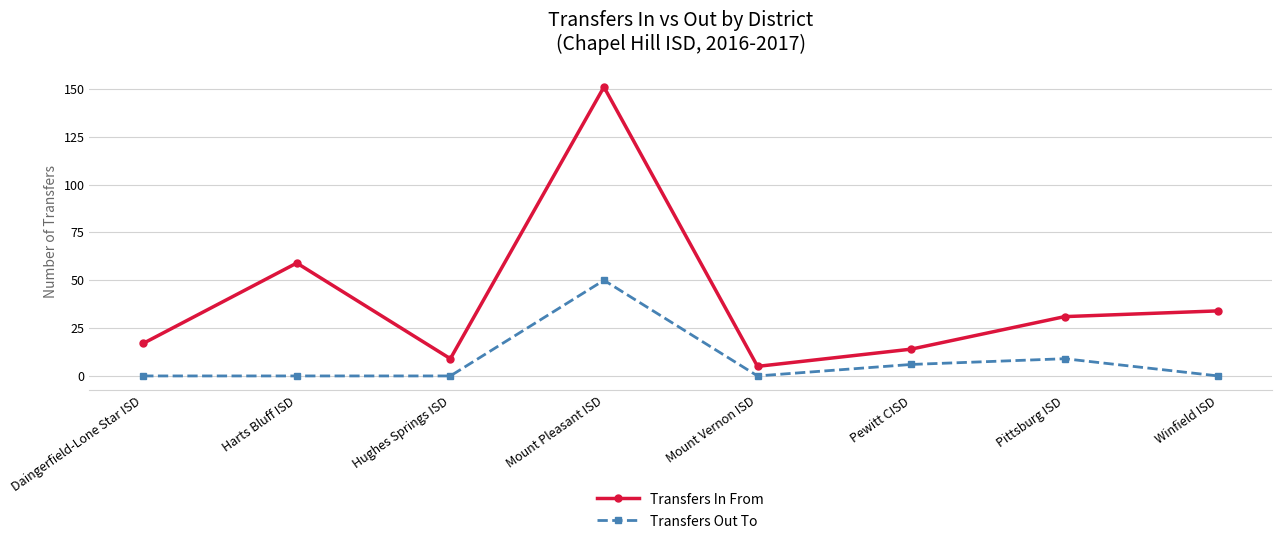

Where is the first local maximum for Transfers In From?

Harts Bluff ISD